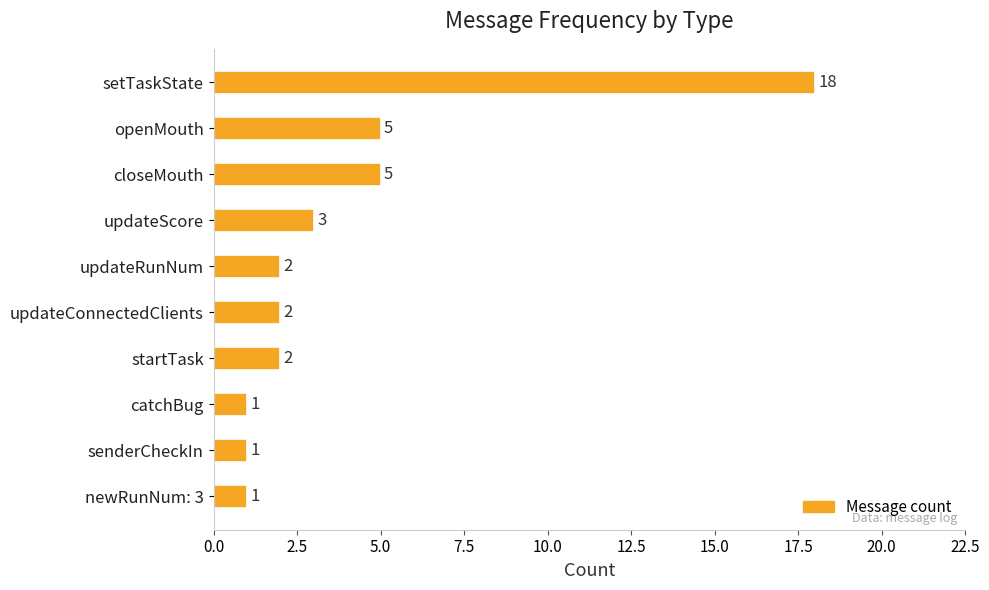

What is the ratio of the value at updateConnectedClients to the value at updateScore?

0.7